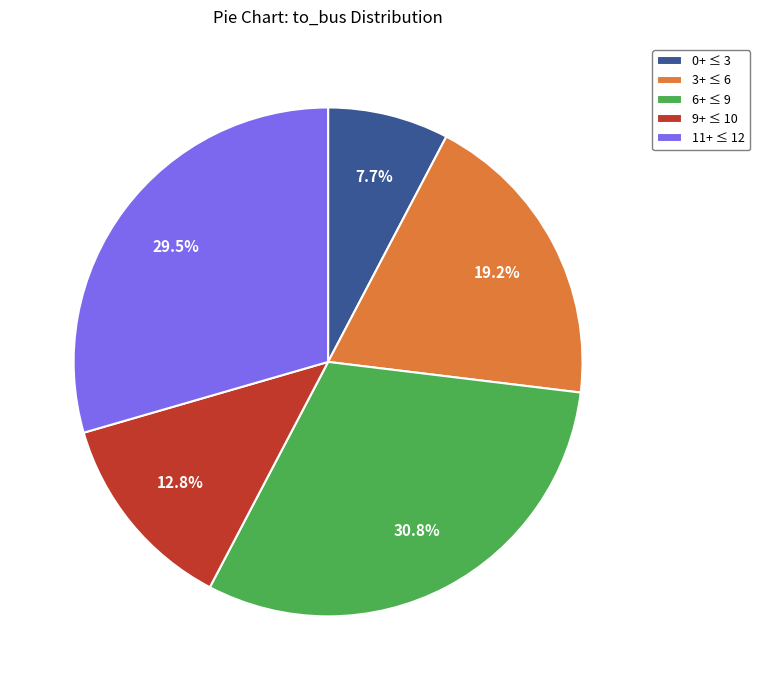

What percentage do 6+ ≤ 9 and 0+ ≤ 3 together represent?

38.5%